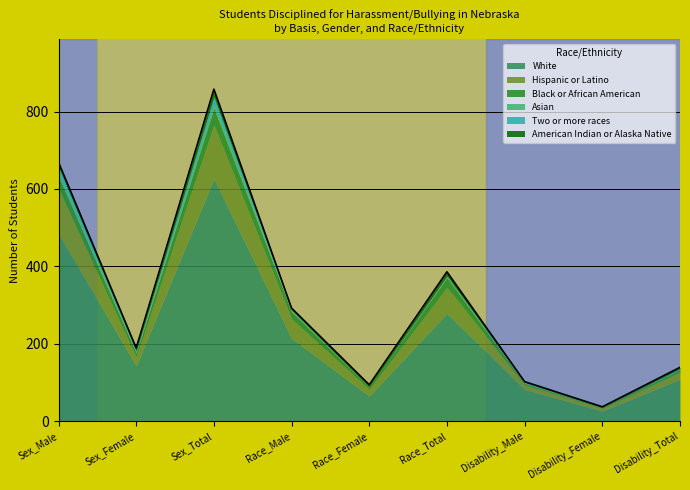

What is the average value of the Black or African American series?

16